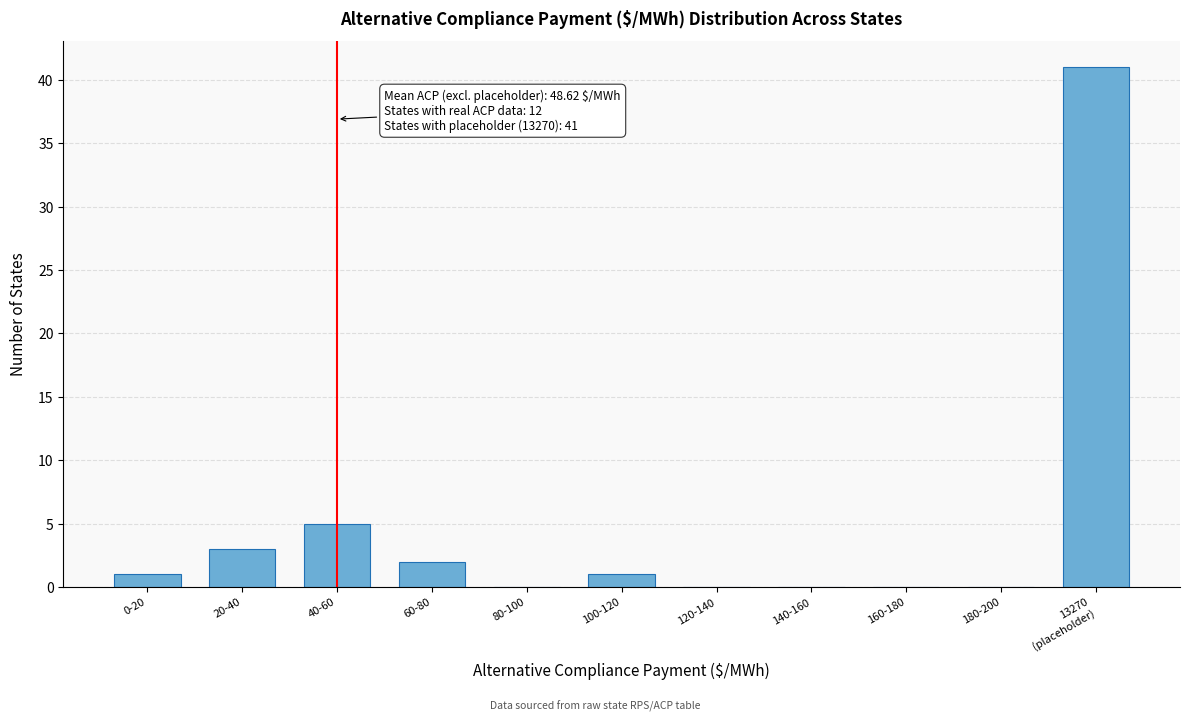

What is the sum of all values?

53